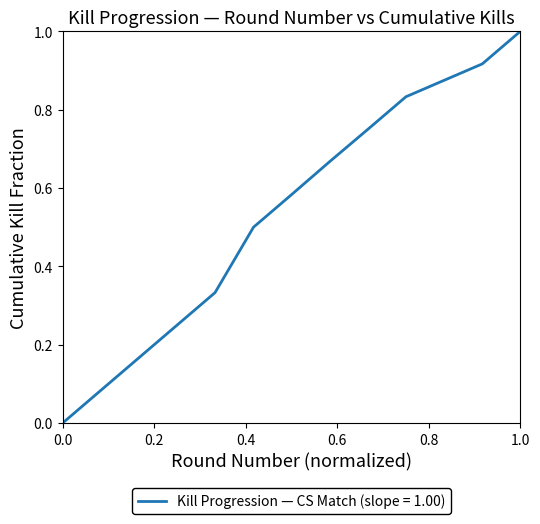

Does the chart have visible grid lines?

No